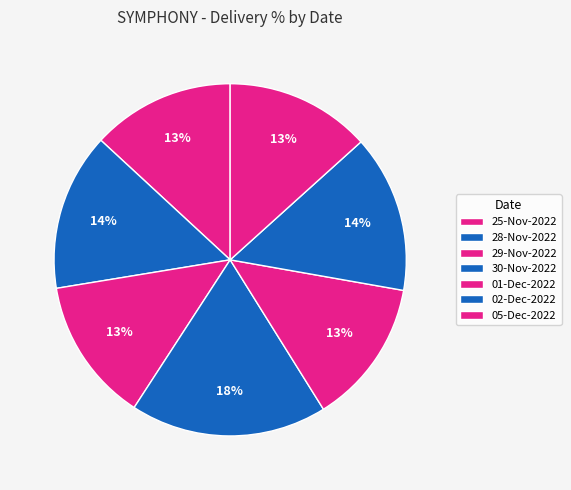

Count the number of slices in the pie.

7